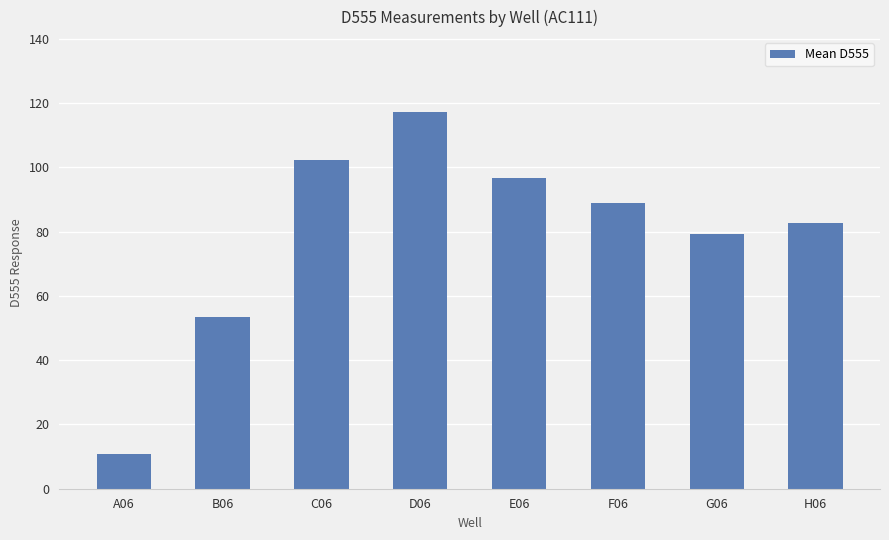

Rank the categories by value from highest to lowest.

D06, C06, E06, F06, H06, G06, B06, A06